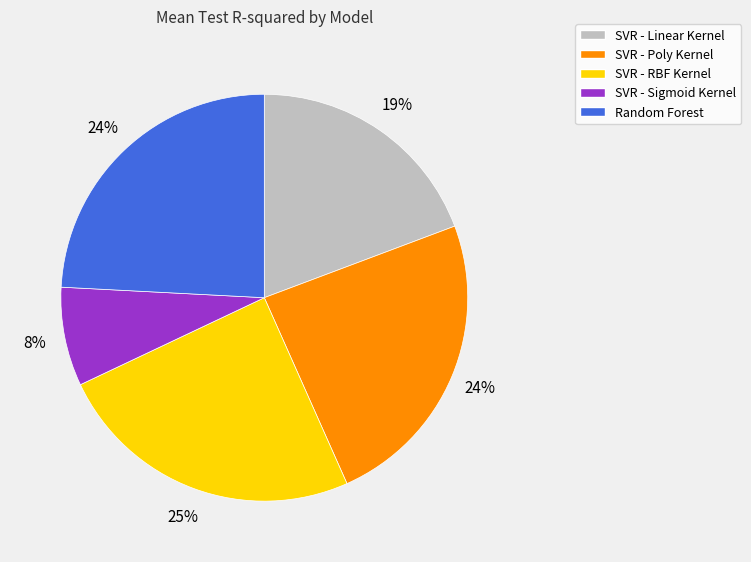

Do SVR - Linear Kernel and SVR - RBF Kernel together represent more than half of the pie?

No